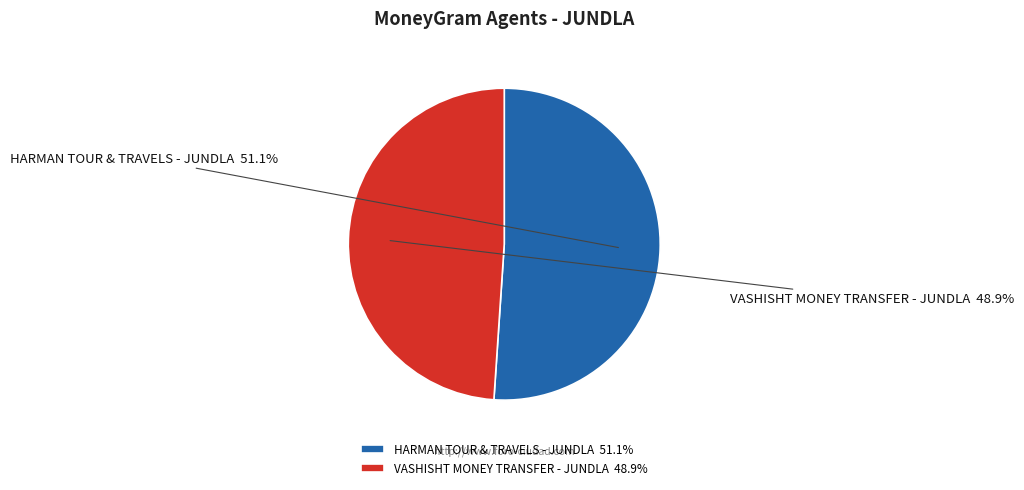

Which slice is the largest?

HARMAN TOUR & TRAVELS - JUNDLA